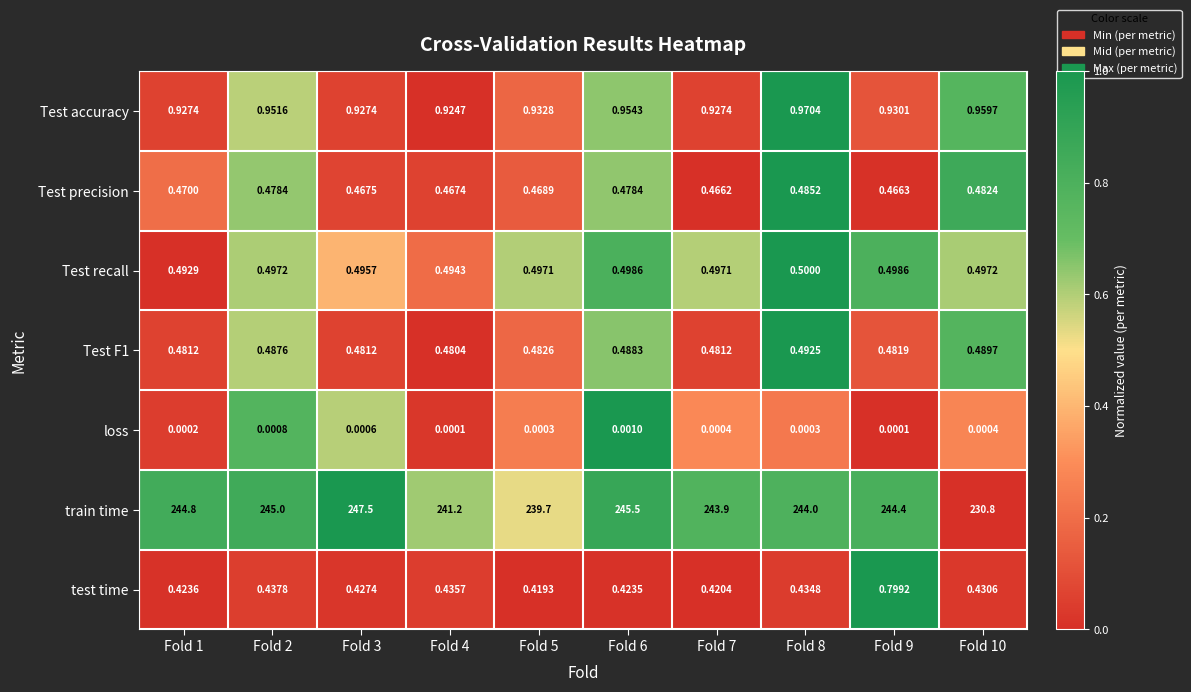

Between Fold 9 and Fold 10, which series saw the biggest shift?

train time